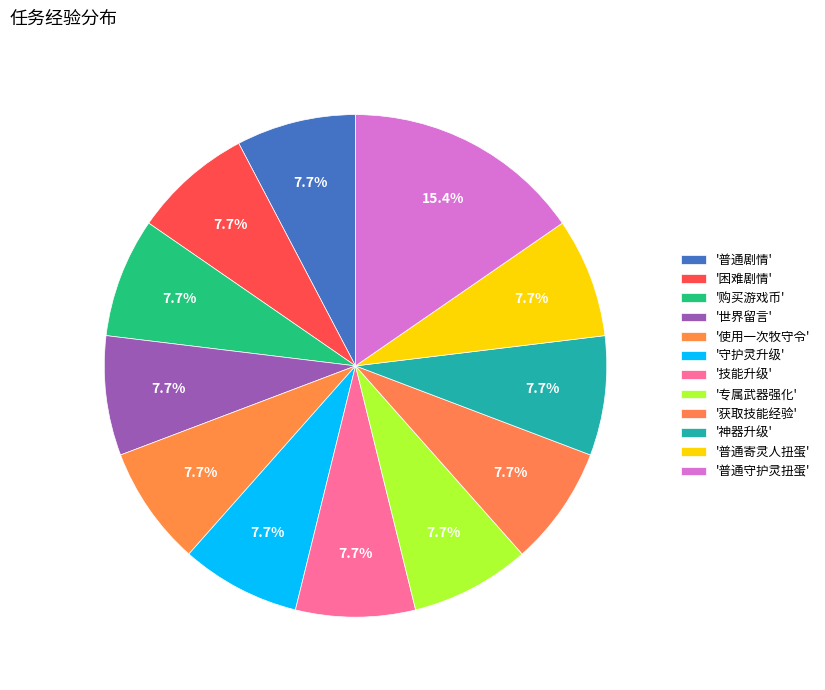

How many slices are in this pie chart?

12